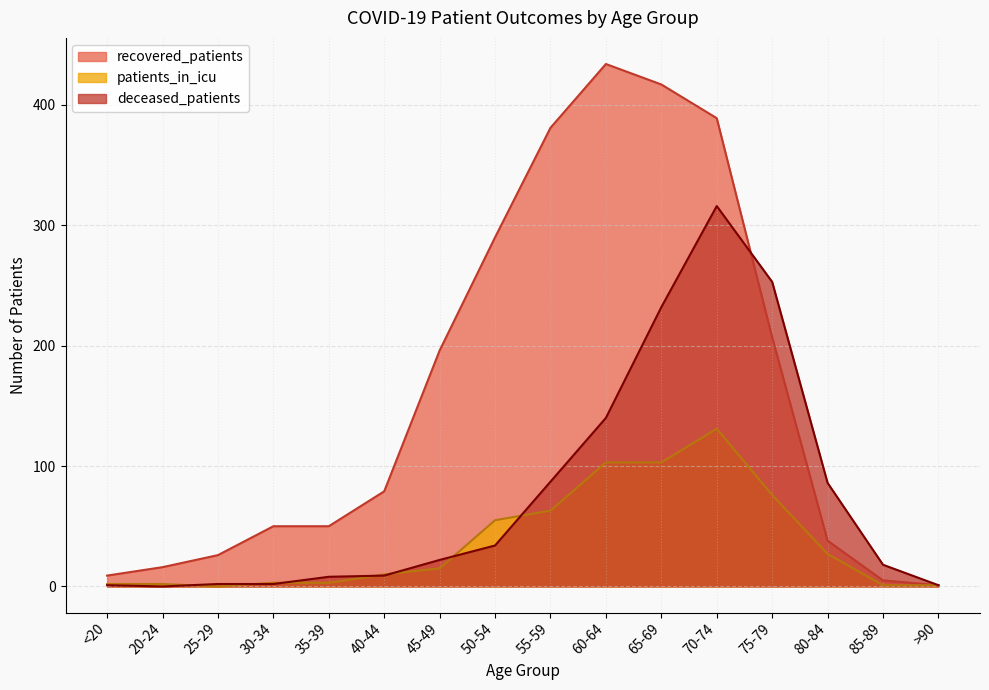

Reading left to right, what are all the values shown in this chart?

recovered_patients: <20=9	20-24=16	25-29=26	30-34=50	35-39=50	40-44=79	45-49=196	50-54=290	55-59=381	60-64=434	65-69=417	70-74=389	75-79=207	80-84=38	85-89=5	>90=1
deceased_patients: <20=1	20-24=0	25-29=2	30-34=2	35-39=8	40-44=9	45-49=22	50-54=34	55-59=87	60-64=140	65-69=232	70-74=316	75-79=253	80-84=86	85-89=18	>90=1
patients_in_icu: <20=2	20-24=2	25-29=0	30-34=3	35-39=3	40-44=10	45-49=15	50-54=55	55-59=63	60-64=103	65-69=103	70-74=131	75-79=76	80-84=27	85-89=1	>90=1